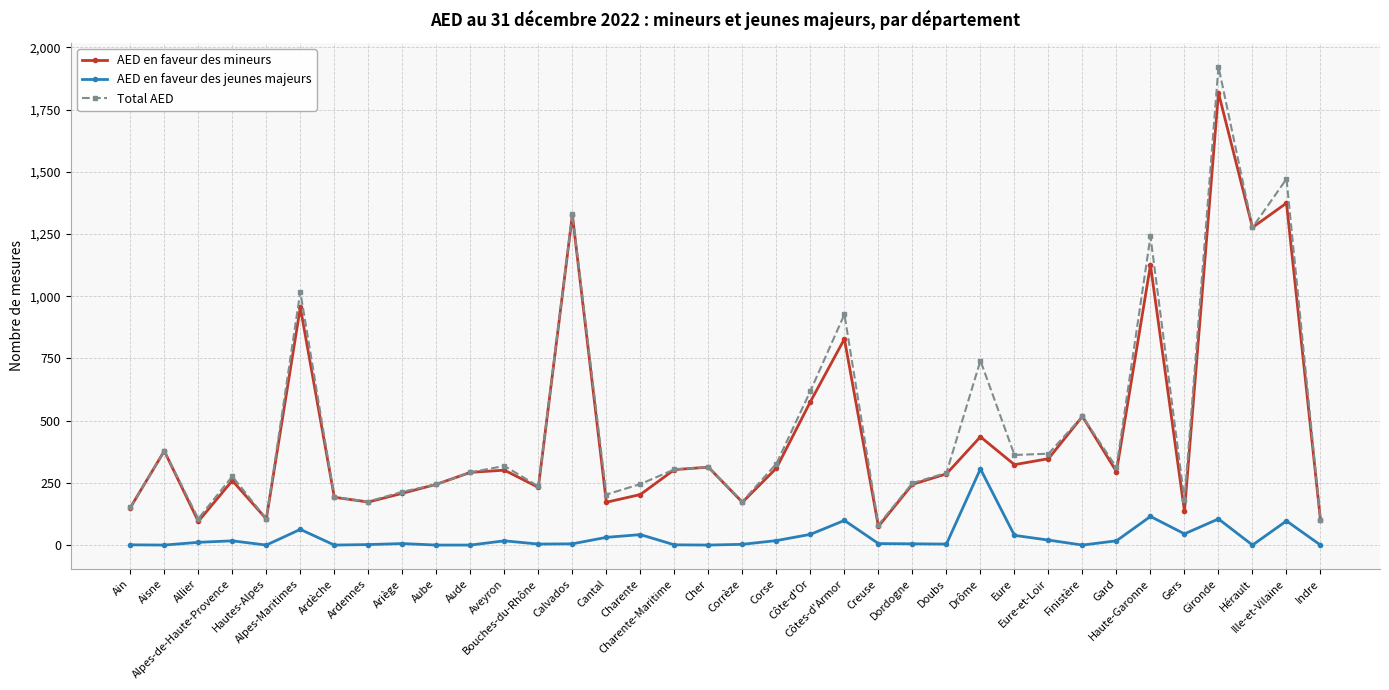

True or false: AED en faveur des mineurs and AED en faveur des jeunes majeurs cross at least once.

False